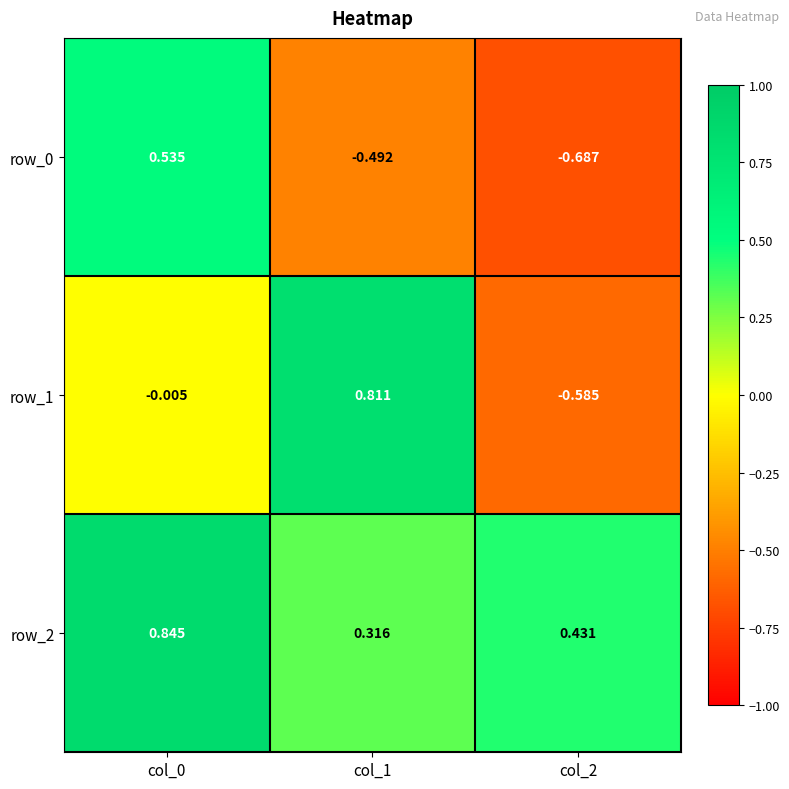

Which category has the lowest value in the row_1 series?

col_2